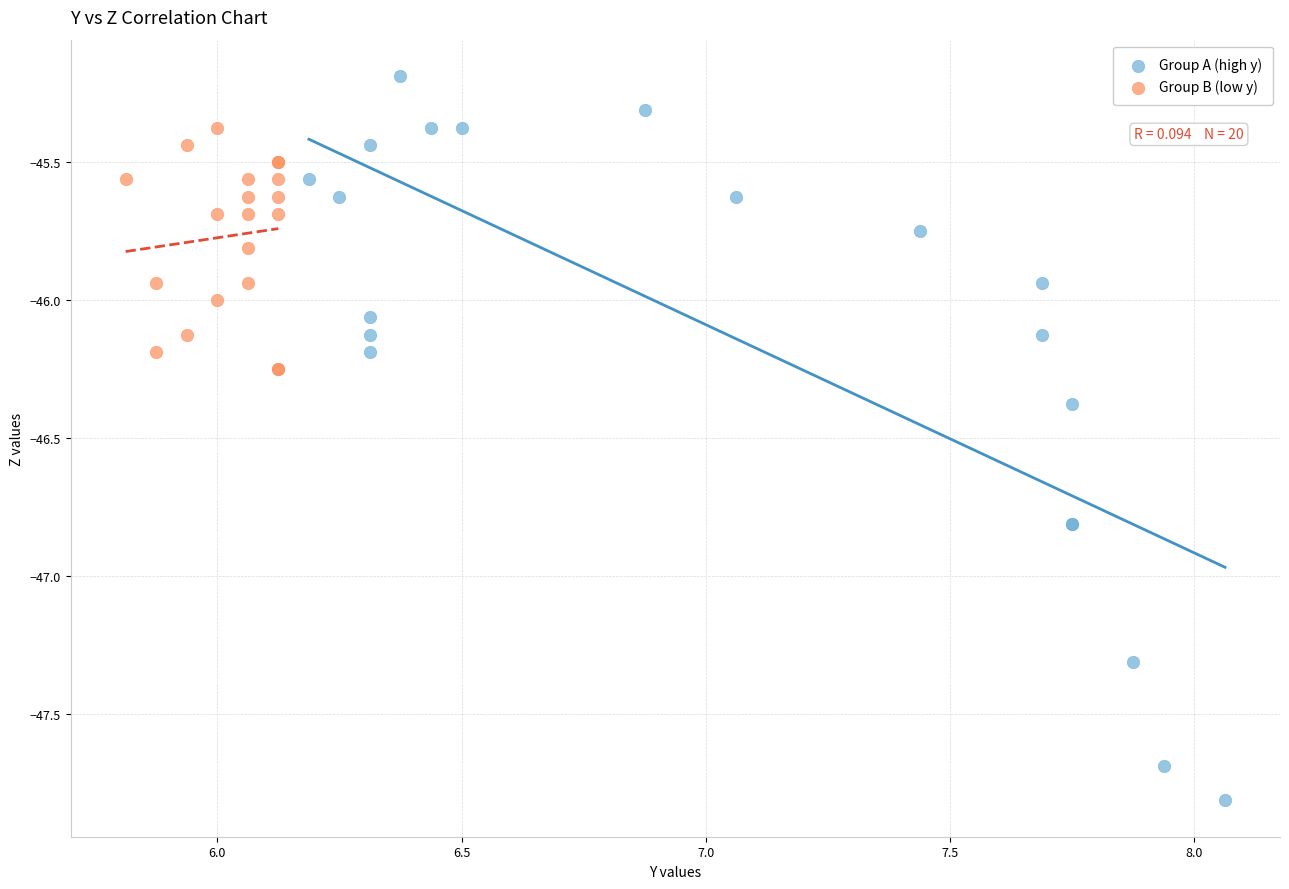

Which series contains the lowest Y value?

Group A (high y)